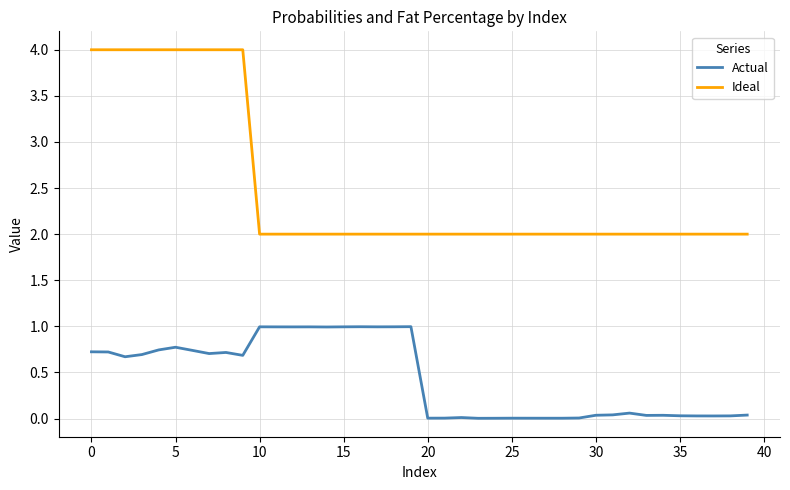

Which series has the largest total across all categories?

Ideal